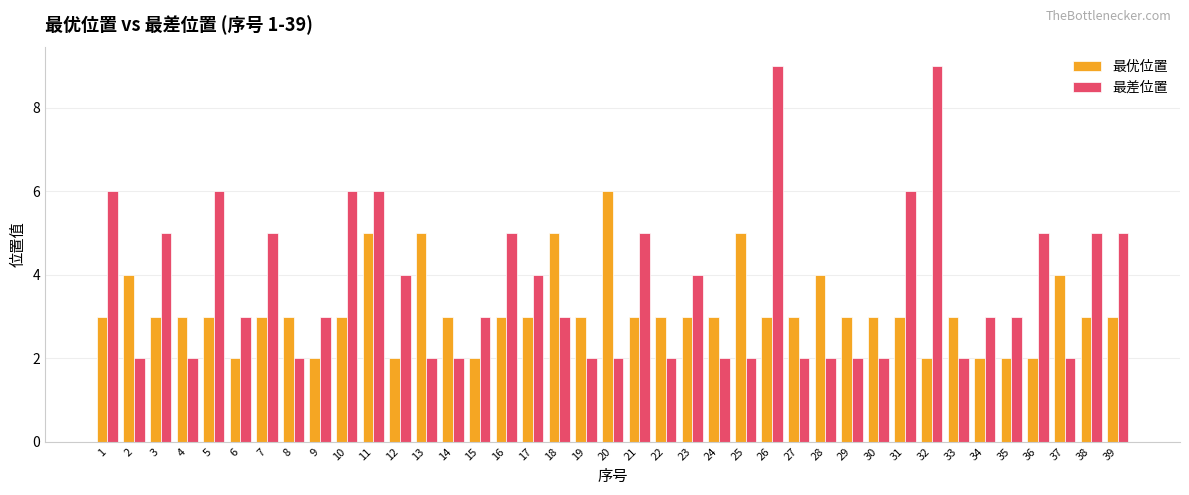

What is the difference between the second highest and second lowest values in the 最优位置 series?

3